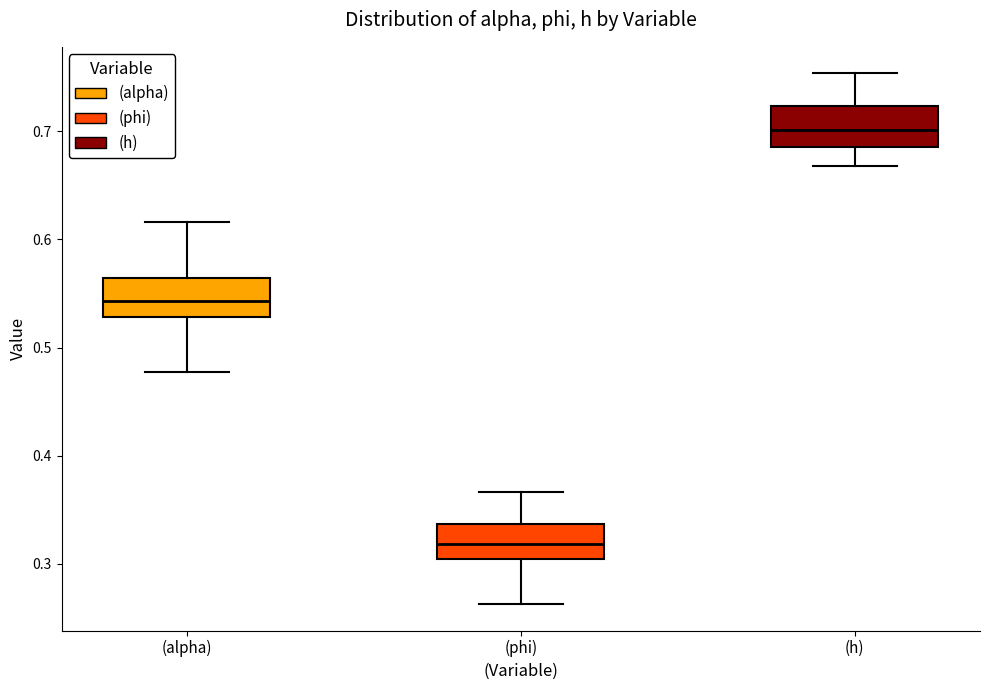

Which box has the lowest median line?

(phi)